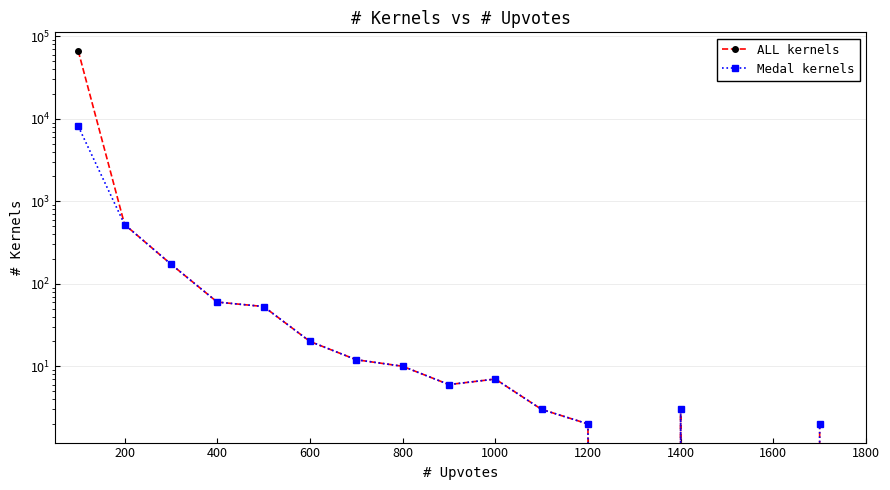

Which series has the widest spread of values?

ALL kernels